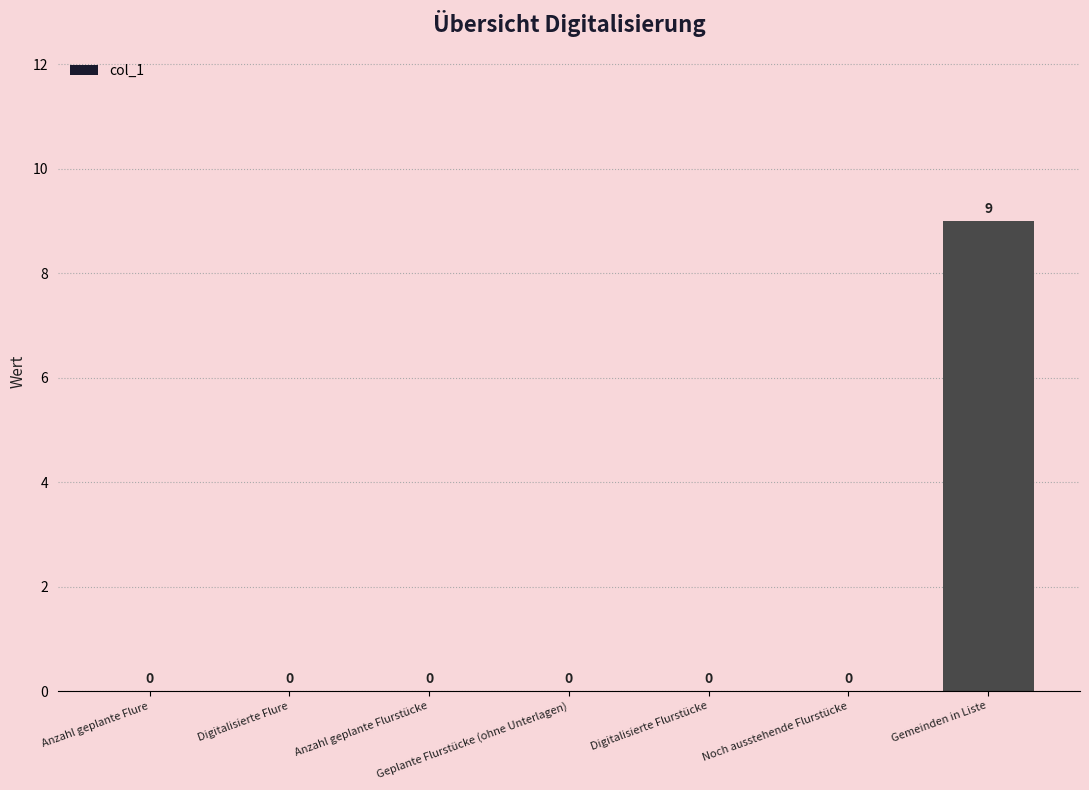

Are the bars horizontal?

No